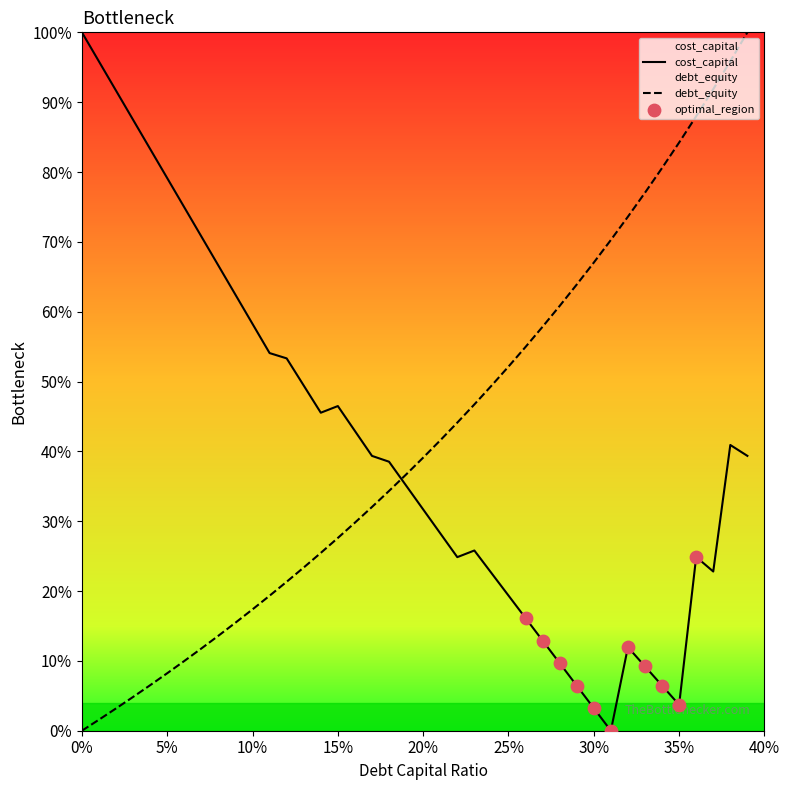

Which series has the largest Y range (max minus min)?

debt_capital